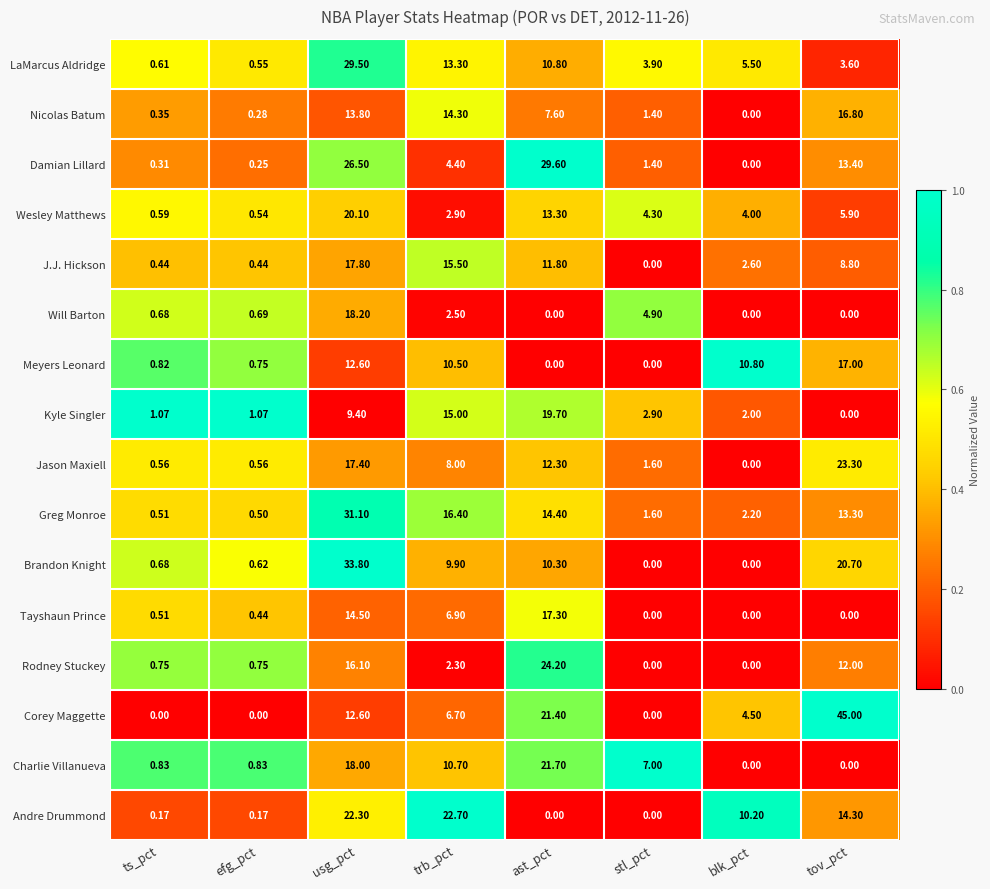

At which label is Jason Maxiell closest to 11?

ast_pct